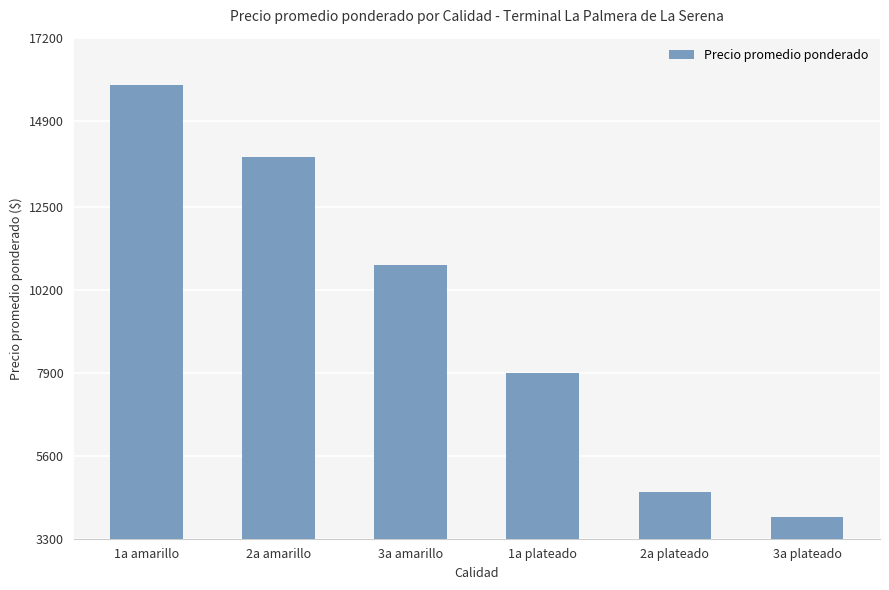

What is the minimum value shown in the chart?

3893